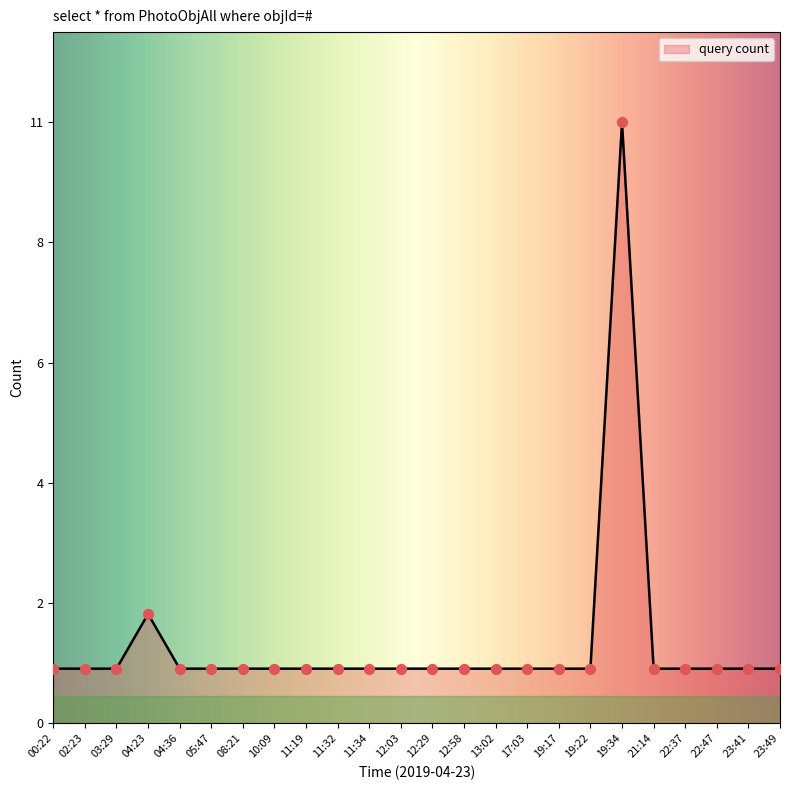

What is the ratio of the value at 21:14 to the value at 13:02?

1.0